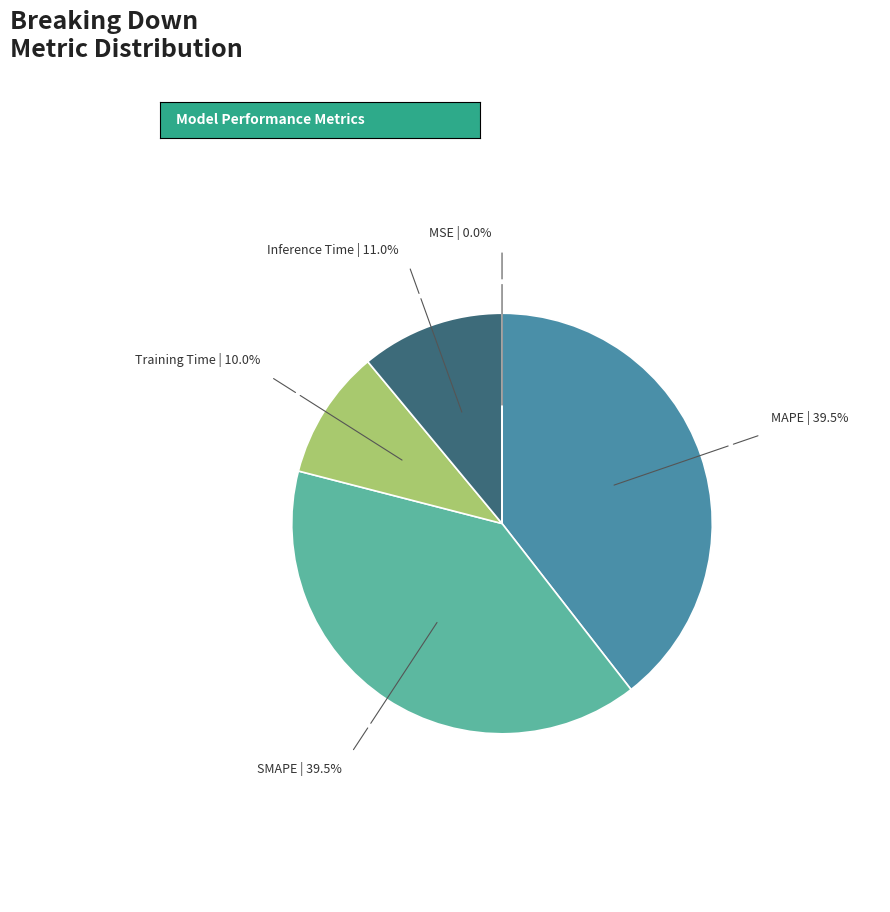

Does any single category account for the majority?

No